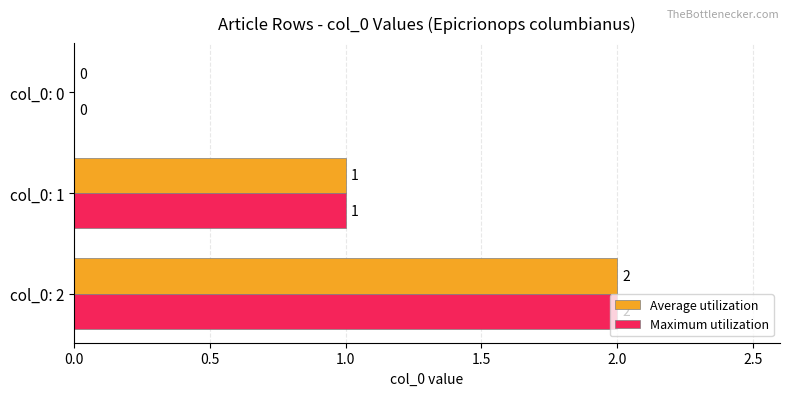

The value of Maximum utilization at col_0: 0 is -1. True or false?

False